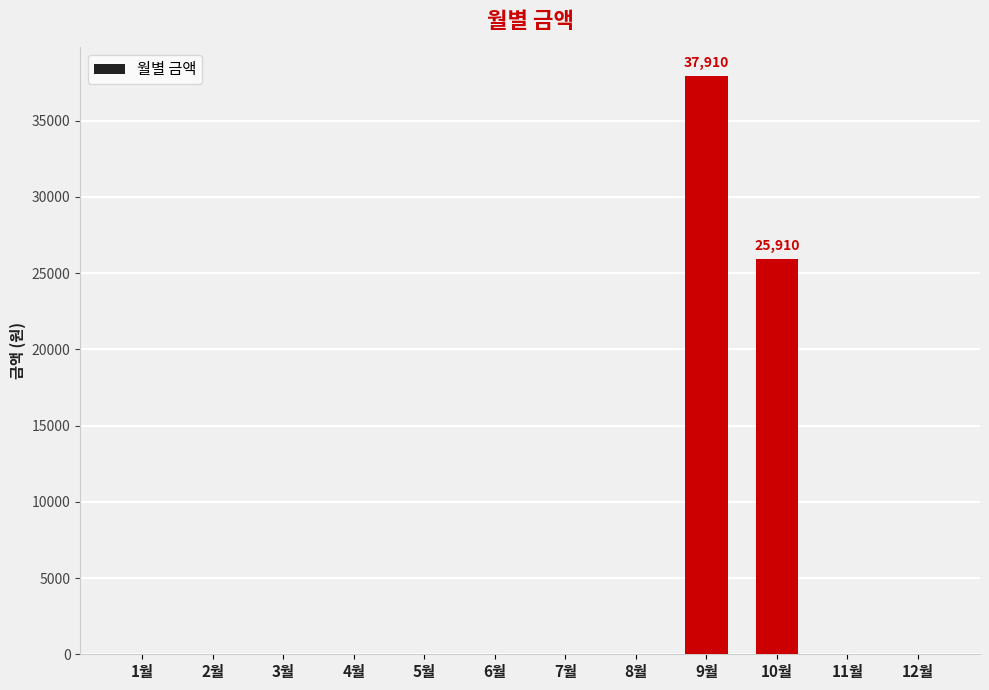

Approximately how many times larger is the value at 10월 compared to 9월?

0.7